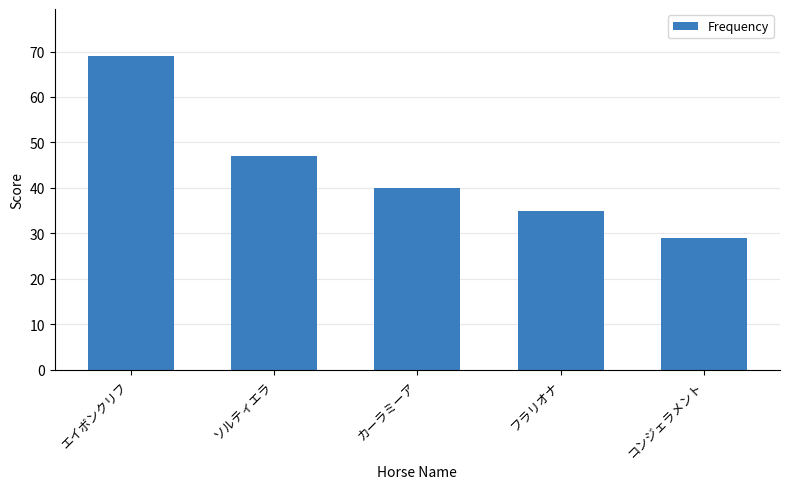

How many series are shown in this chart?

1